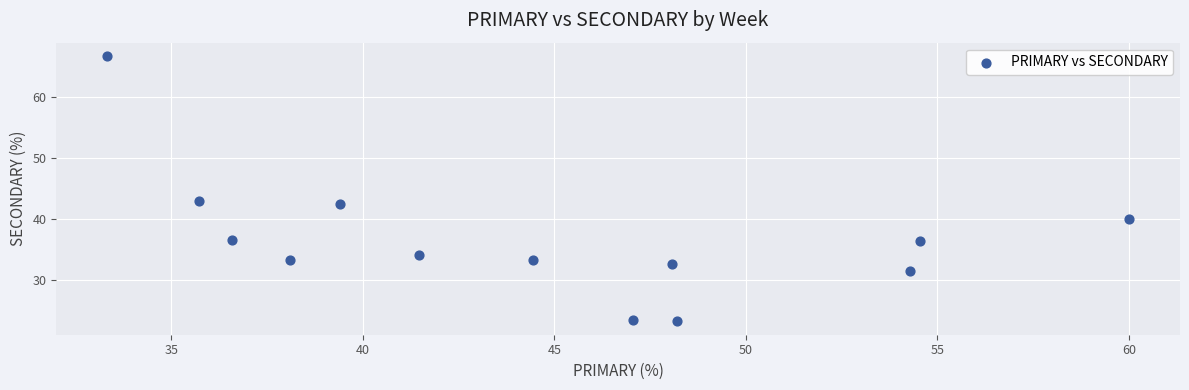

What is the range of X values (max minus min)?

26.7